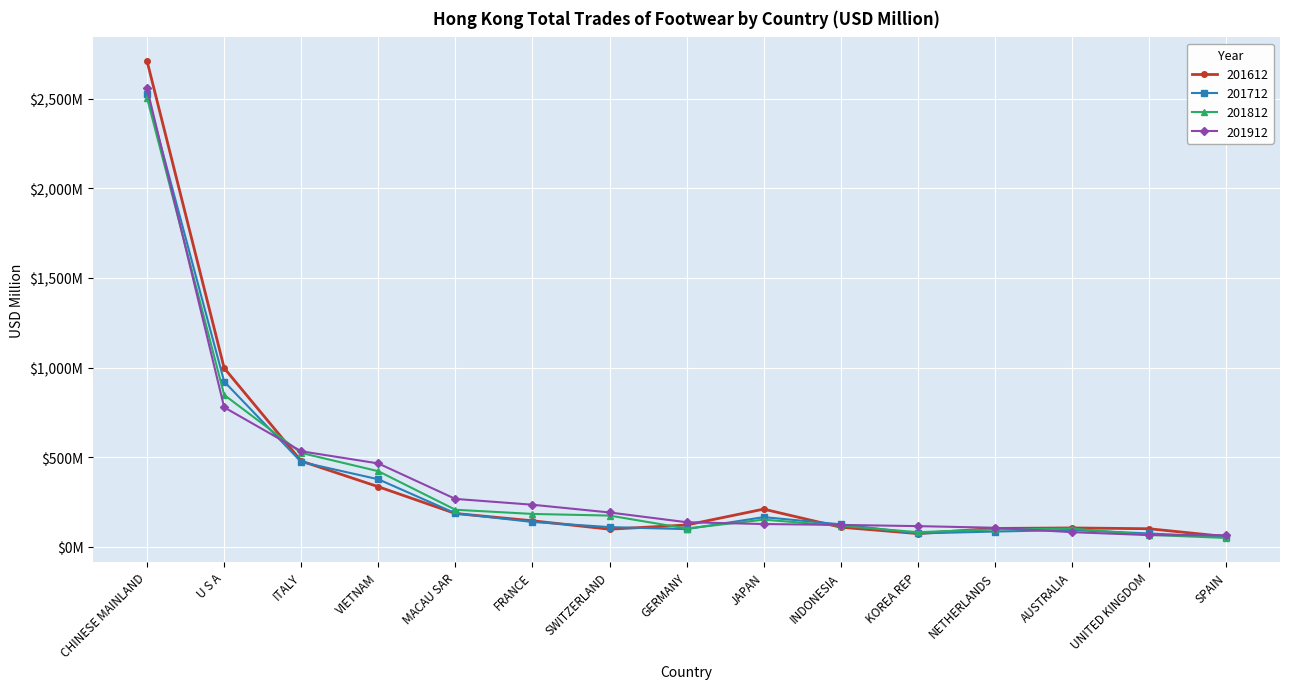

What is the difference between the second highest and second lowest values in the 201612 series?

923.3